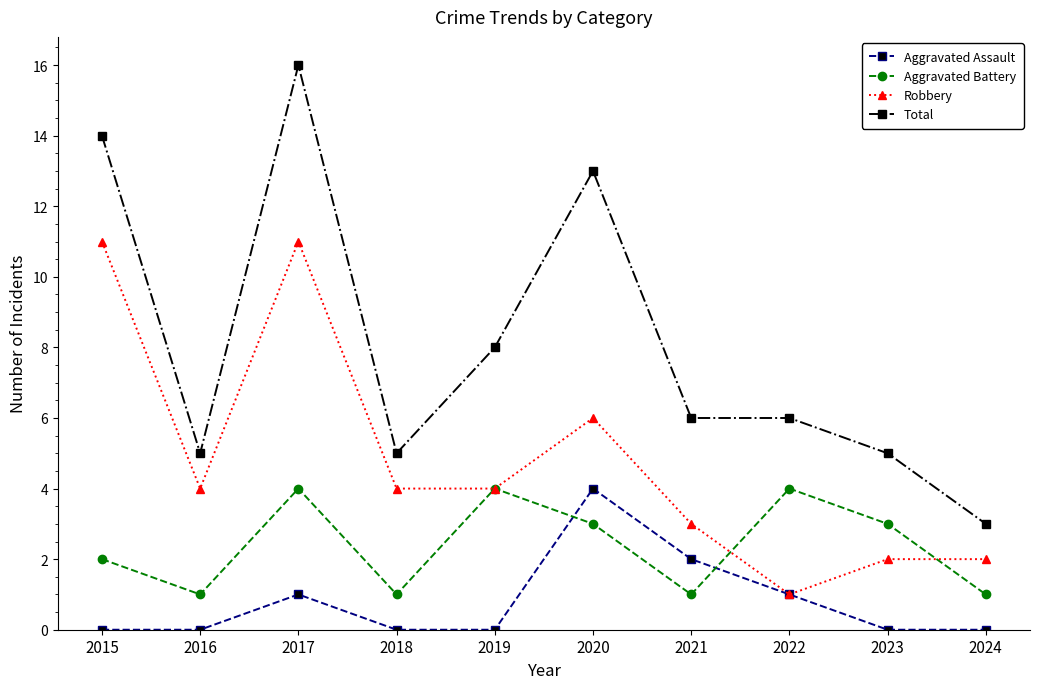

Is it true that Robbery equals 1 at 2022?

True